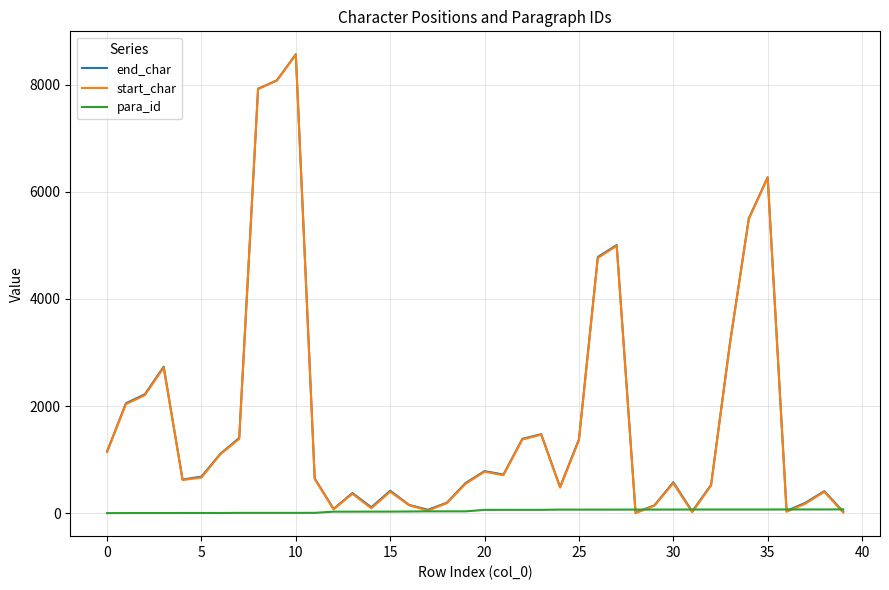

What is the maximum value shown in the chart?

8569